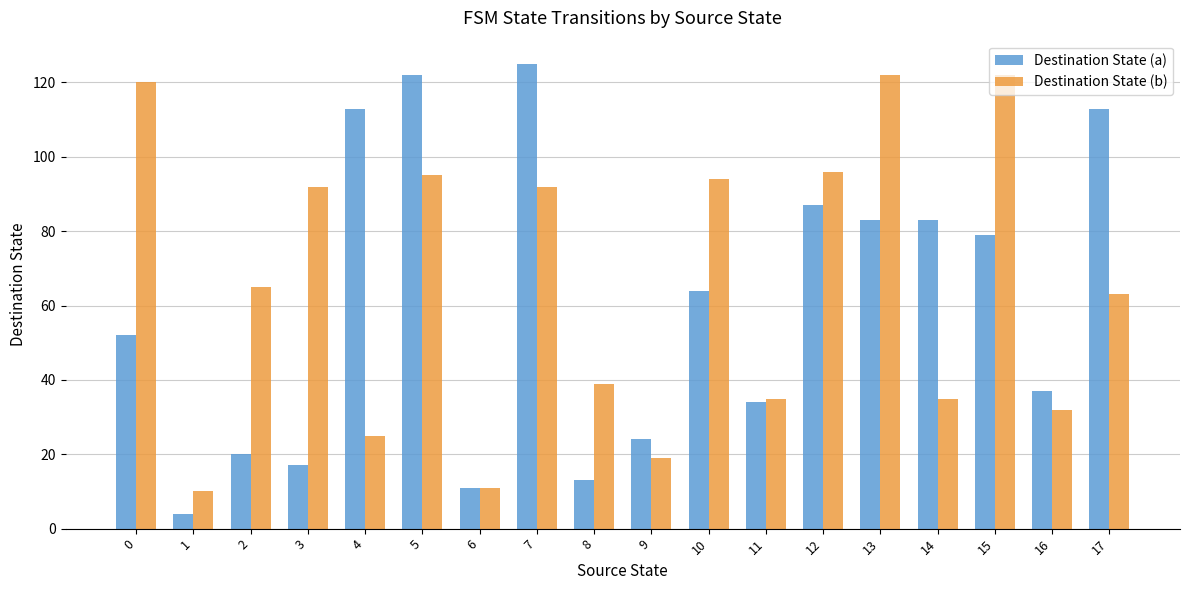

What is the value of the Destination State (b) bar at the 18th from the left?

63